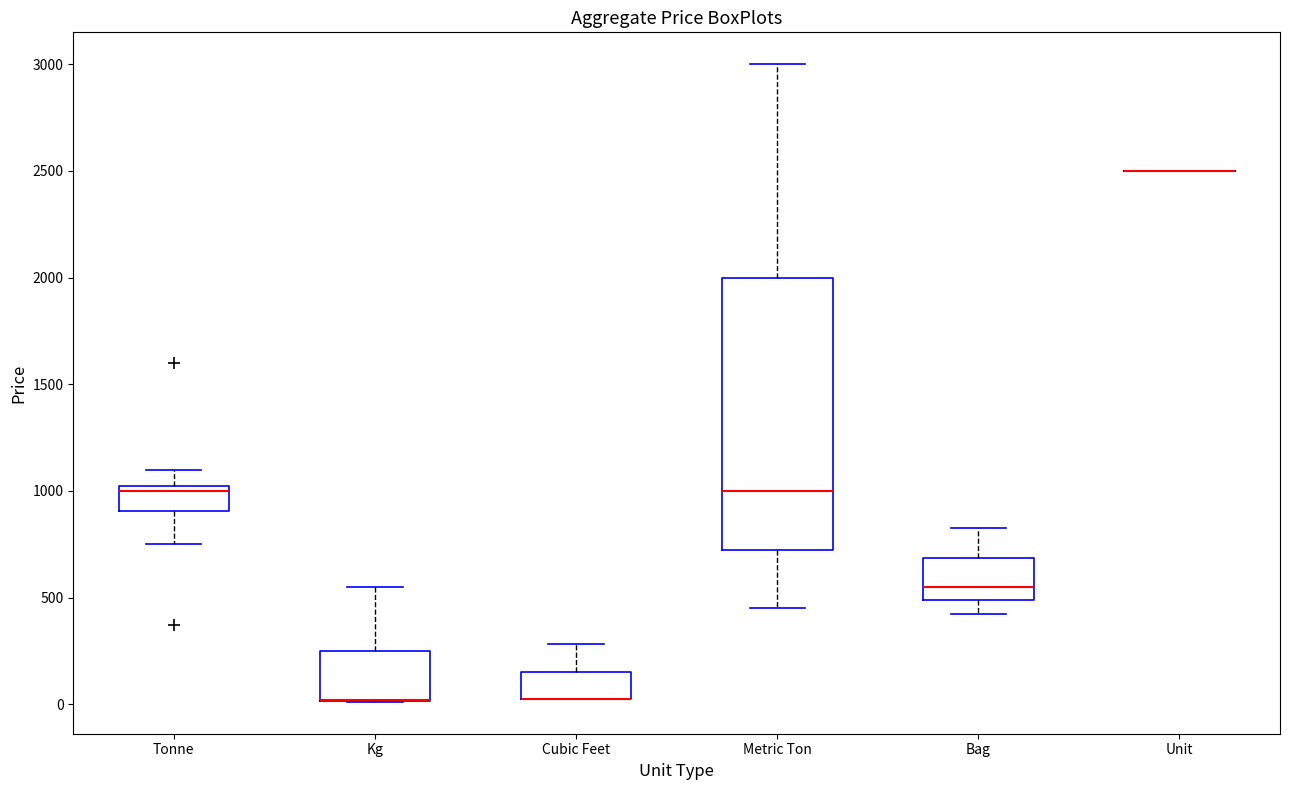

Where is the upper edge of the box for Tonne on the y-axis? The values are not printed on the chart, so give them approximately, as read against the axis.

1050